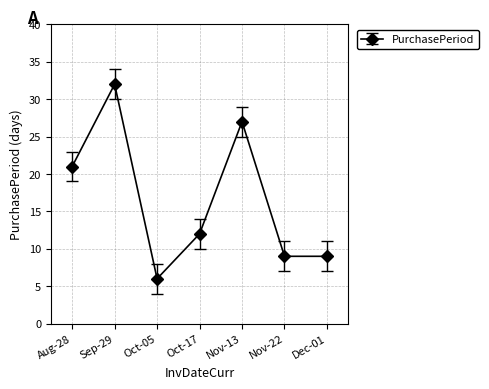

What is the change in value from Oct-05 to Dec-01?

+3